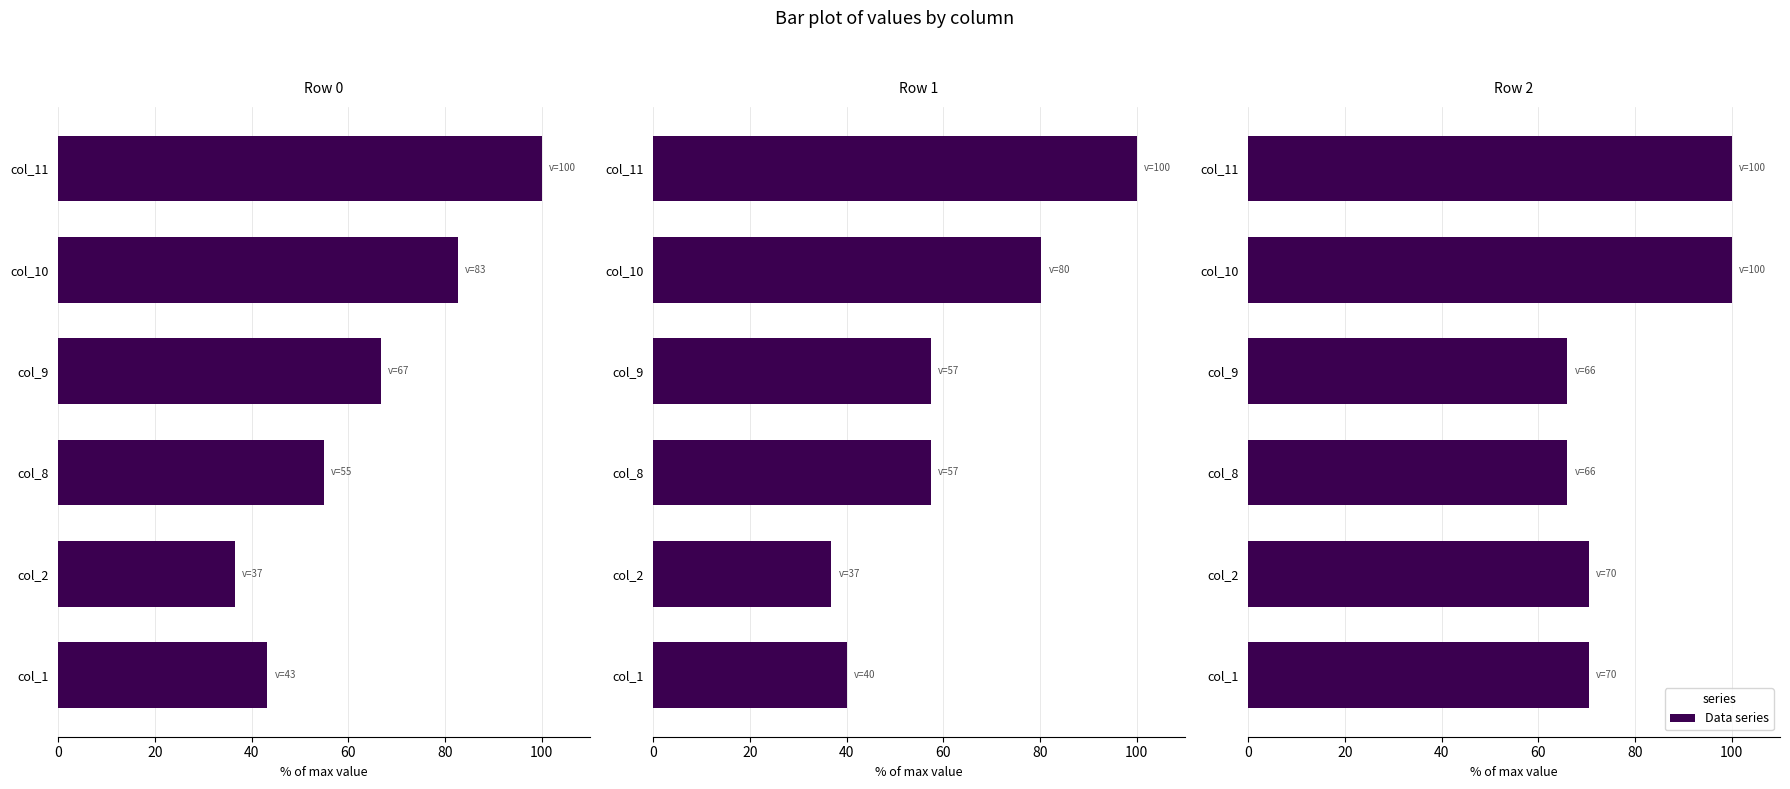

Reading right to left, list all the values displayed in this chart.

Row 0: 100.0	82.6	66.8	54.9	36.5	43.3
Row 1: 100.0	80.3	57.4	57.4	36.9	40.1
Row 2: 100.0	100.0	66.0	66.0	70.4	70.4